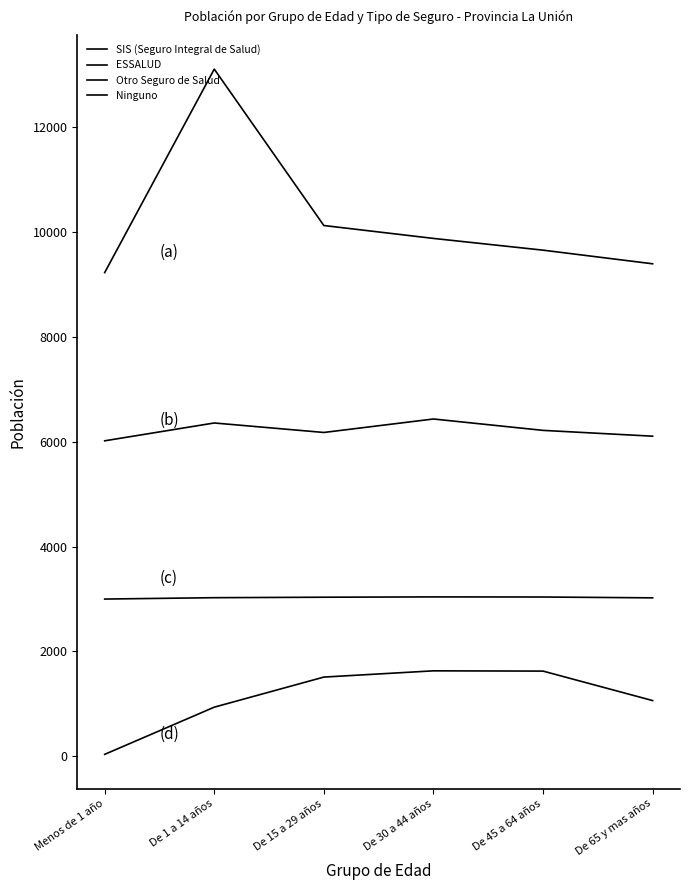

Reading right to left, extract all data points from this chart.

SIS (Seguro Integral de Salud): De 65 y mas años=9394	De 45 a 64 años=9654	De 30 a 44 años=9878	De 15 a 29 años=10124	De 1 a 14 años=13107	Menos de 1 año=9226
ESSALUD: De 65 y mas años=6106	De 45 a 64 años=6217	De 30 a 44 años=6434	De 15 a 29 años=6177	De 1 a 14 años=6358	Menos de 1 año=6018
Otro Seguro de Salud: De 65 y mas años=3023	De 45 a 64 años=3039	De 30 a 44 años=3041	De 15 a 29 años=3035	De 1 a 14 años=3026	Menos de 1 año=3000
Ninguno: De 65 y mas años=1064	De 45 a 64 años=1626	De 30 a 44 años=1631	De 15 a 29 años=1512	De 1 a 14 años=938	Menos de 1 año=38